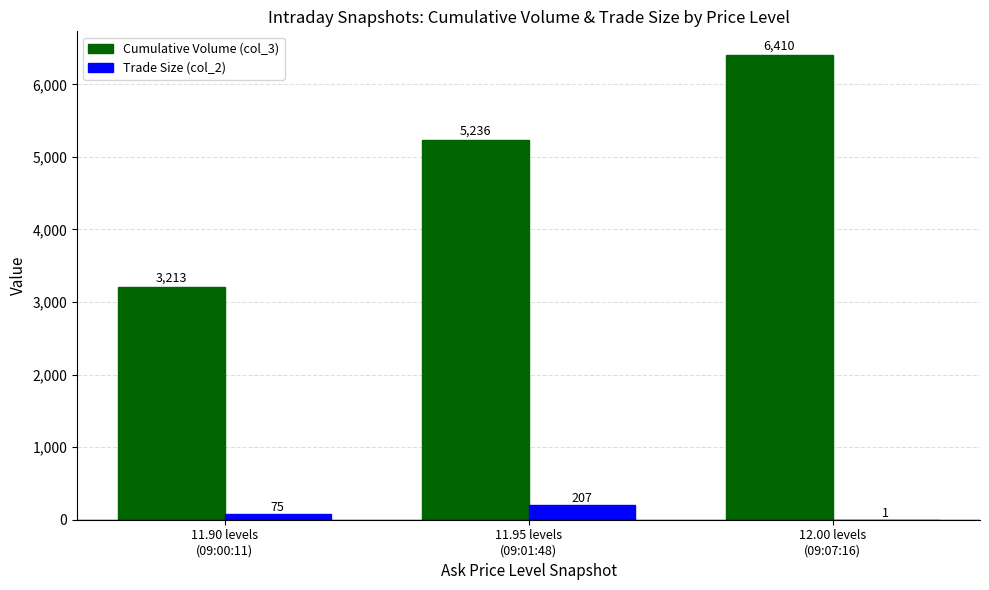

At which label is Cumulative Volume (col_3) closest to 4811?

11.95 levels
(09:01:48)